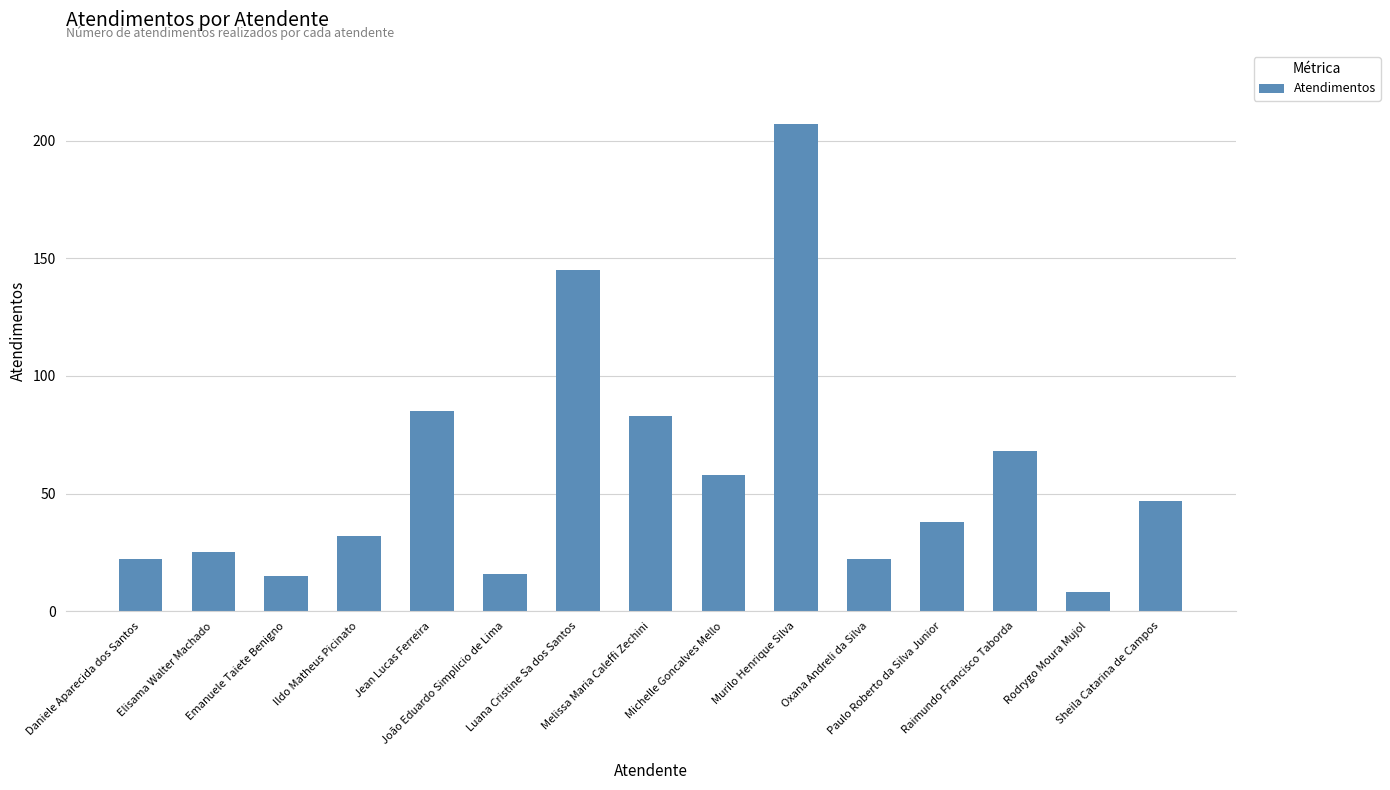

What position from the left is Melissa Maria Caleffi Zechini?

8